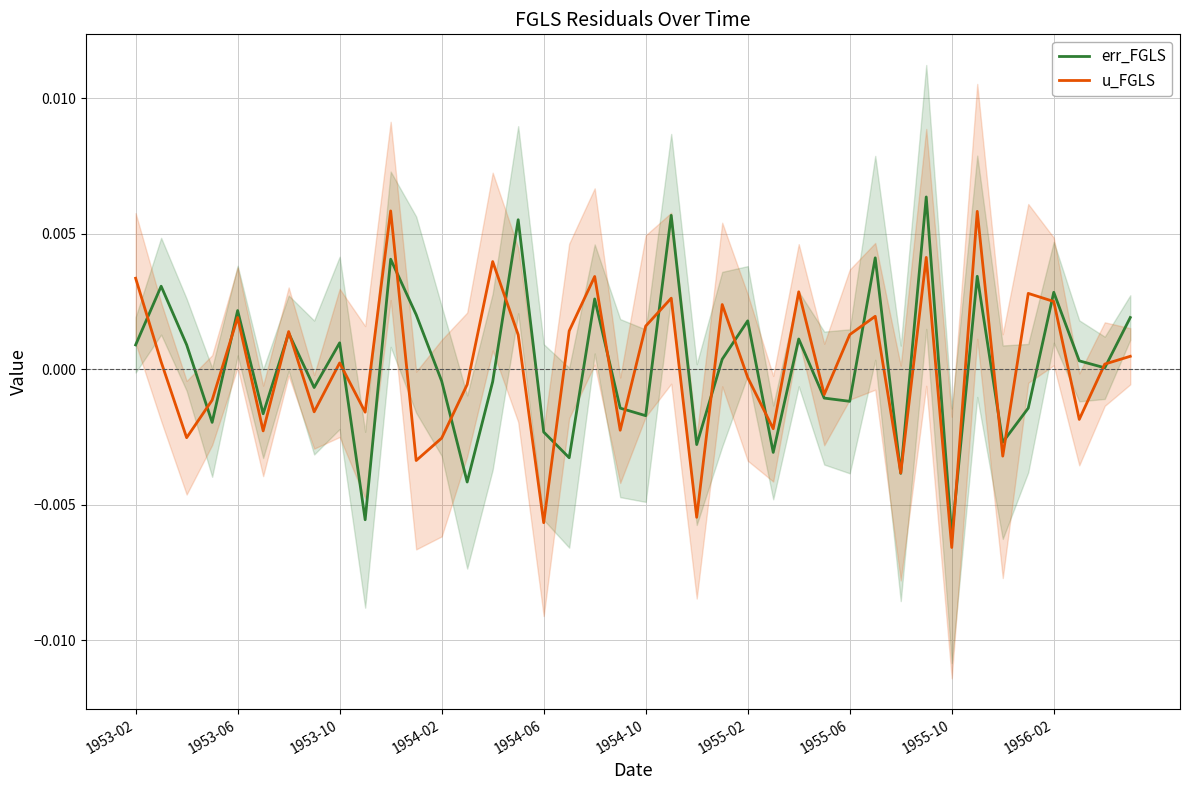

What are all the series names shown in the legend?

err_FGLS, u_FGLS